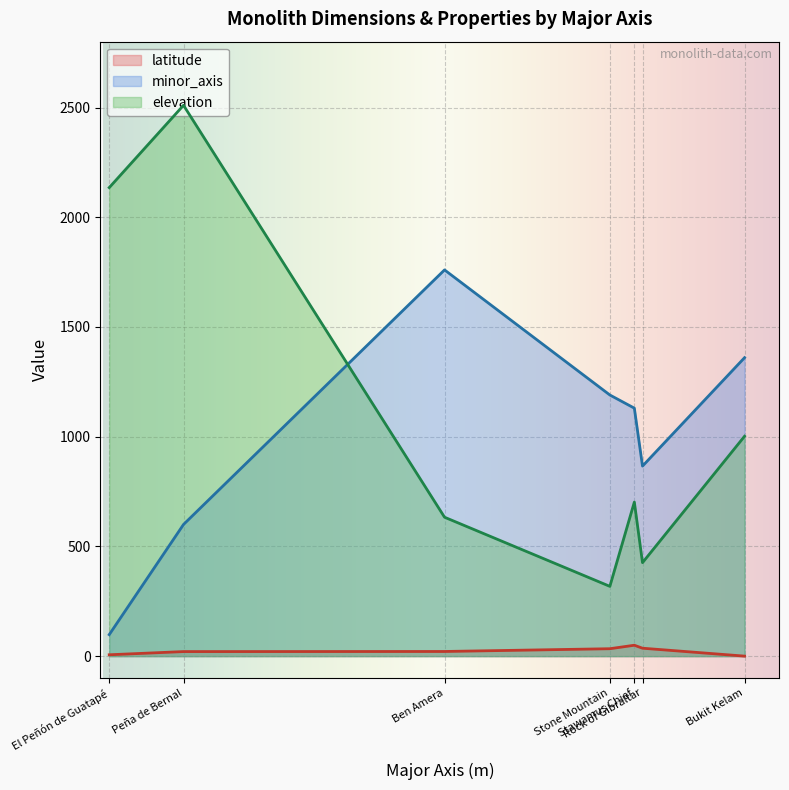

True or false: minor_axis and elevation intersect in this chart.

True